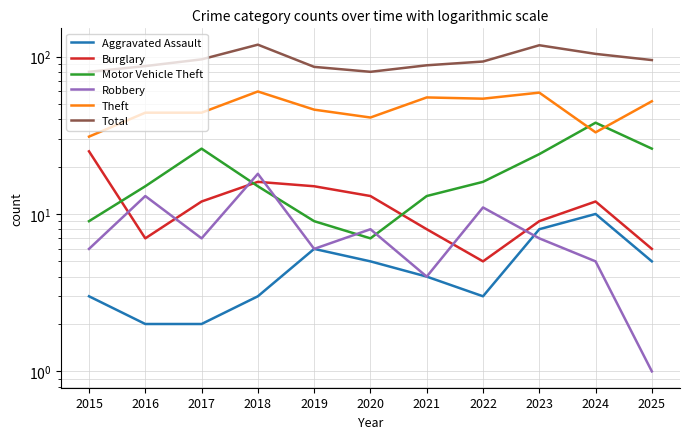

Which label corresponds to the largest value in the chart?

2018